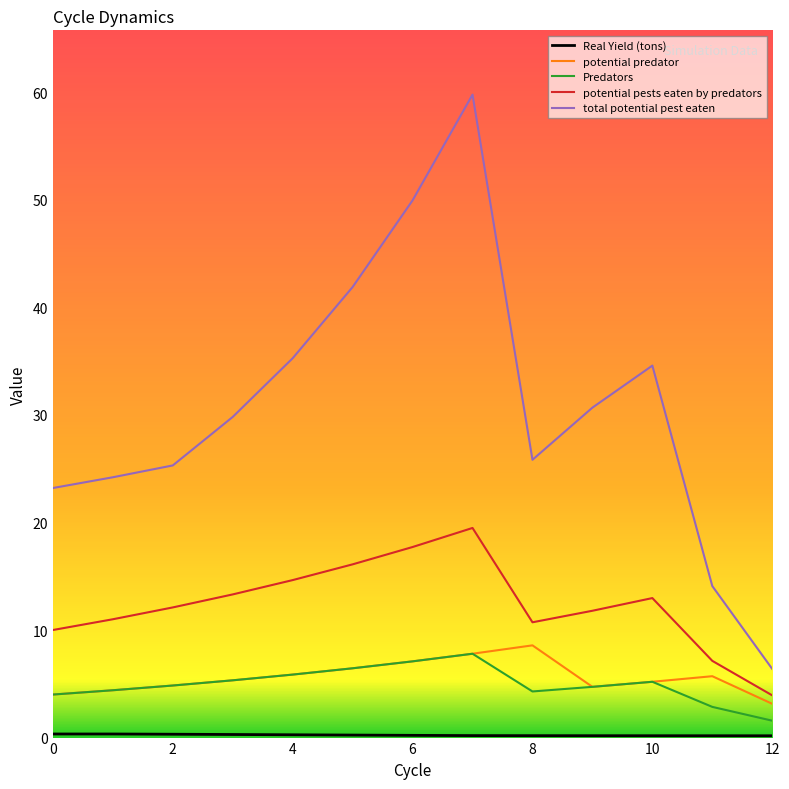

Which series has the largest range (max minus min)?

total potential pest eaten